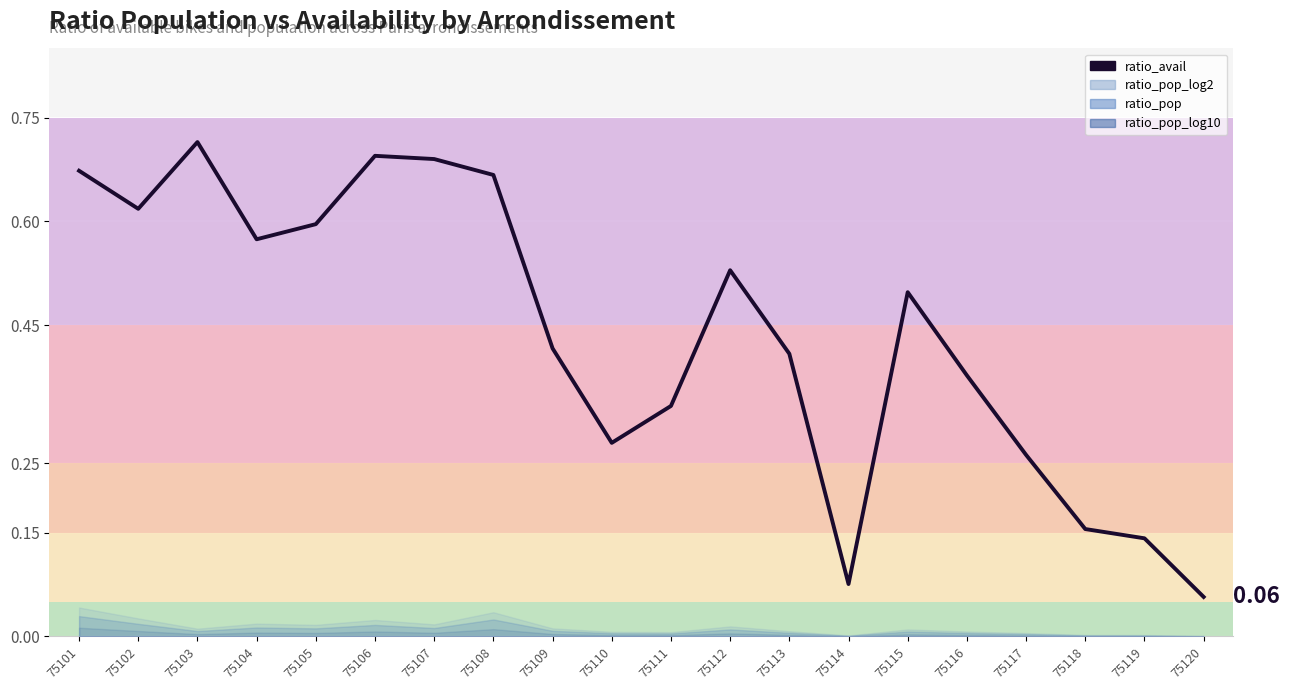

How many interior local peaks (higher than both neighbors) does the data have?

4